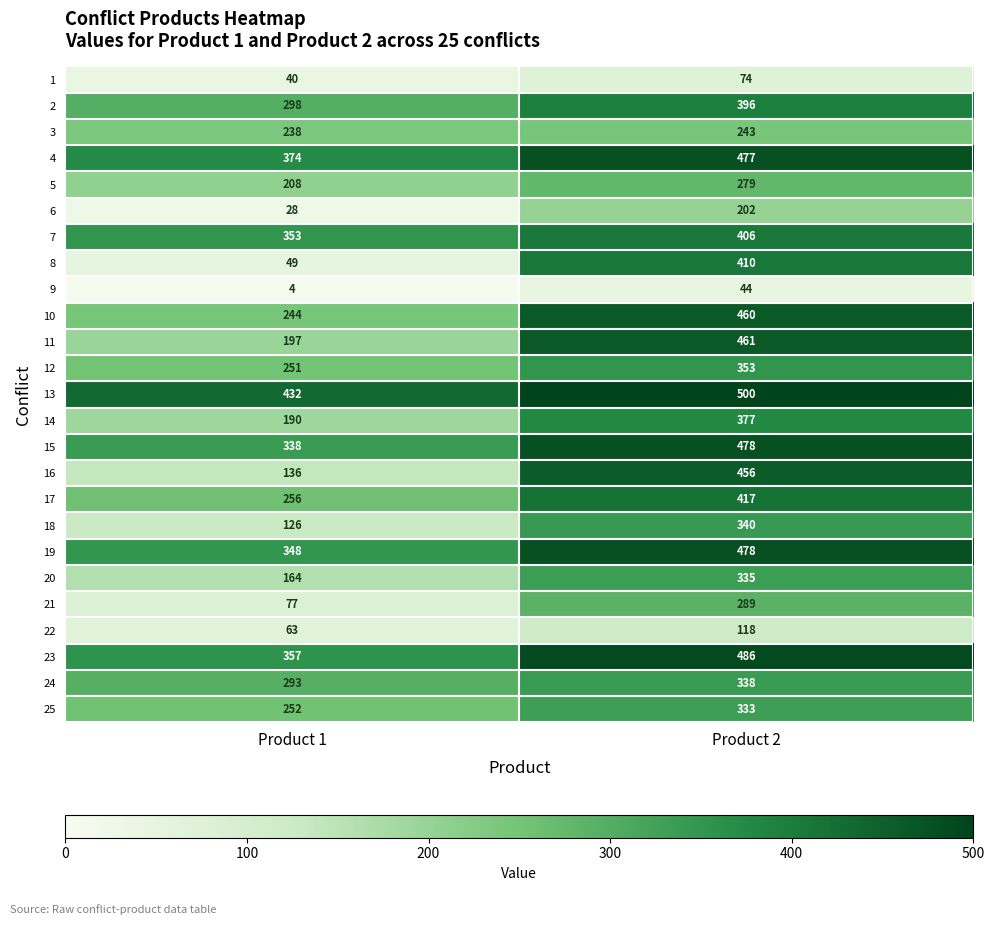

What is the sum of the 20 values at Product 1 and Product 2?

499